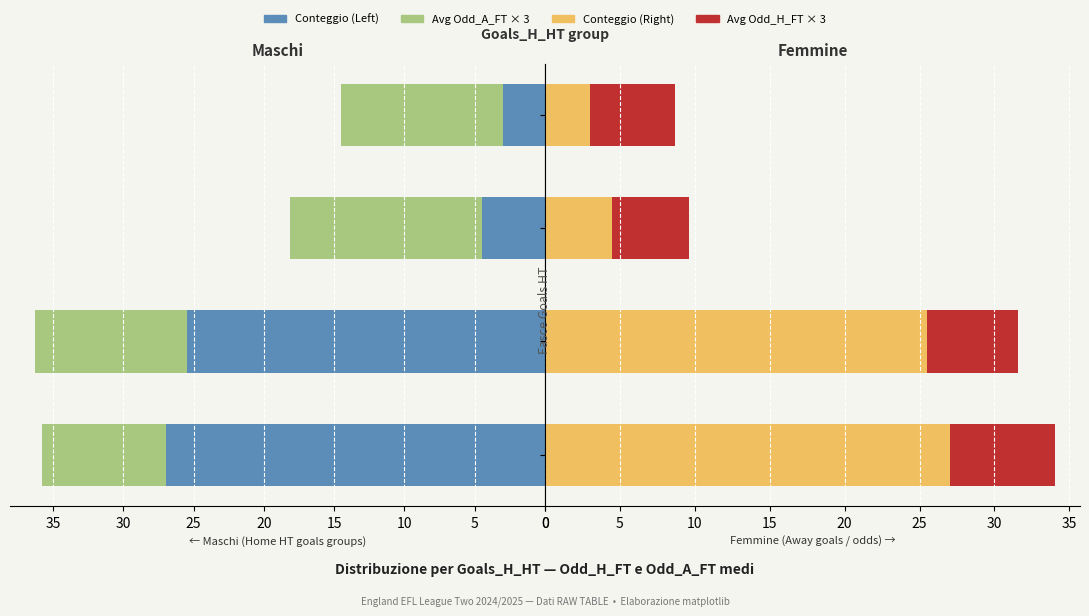

Reading left to right, transcribe all the data shown in this chart.

Conteggio Home HT: 27.0	25.5	4.5	3.0
Odd A FT × 3: 8.8	10.8	13.6	11.5
Conteggio Away HT: 27.0	25.5	4.5	3.0
Odd H FT × 3: 7.0	6.0	5.1	5.7